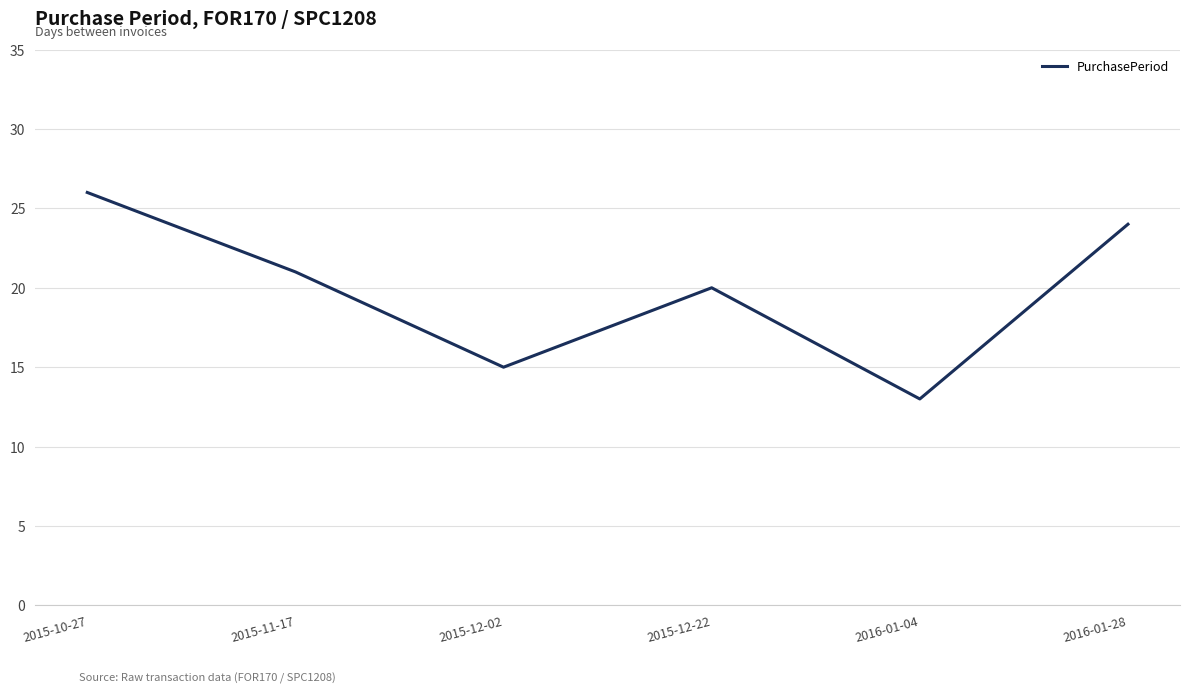

What is the difference between the second highest and minimum values?

11